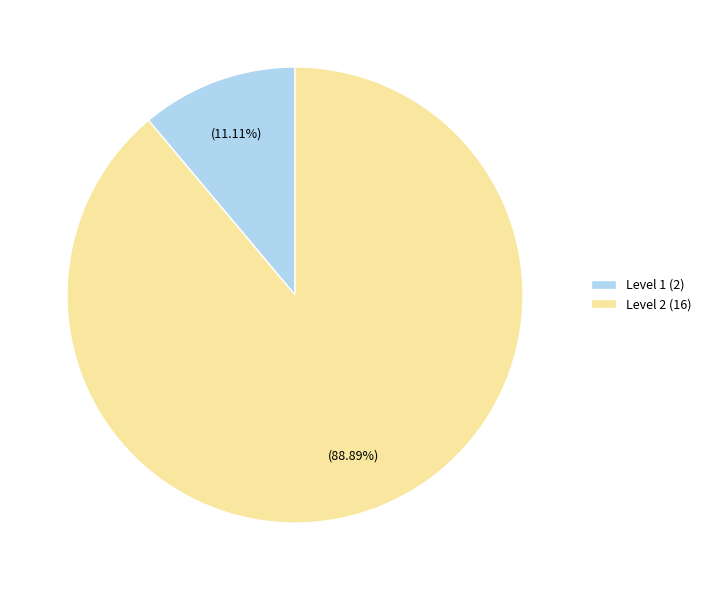

Is it true that Level 1 is 11% of the pie?

True